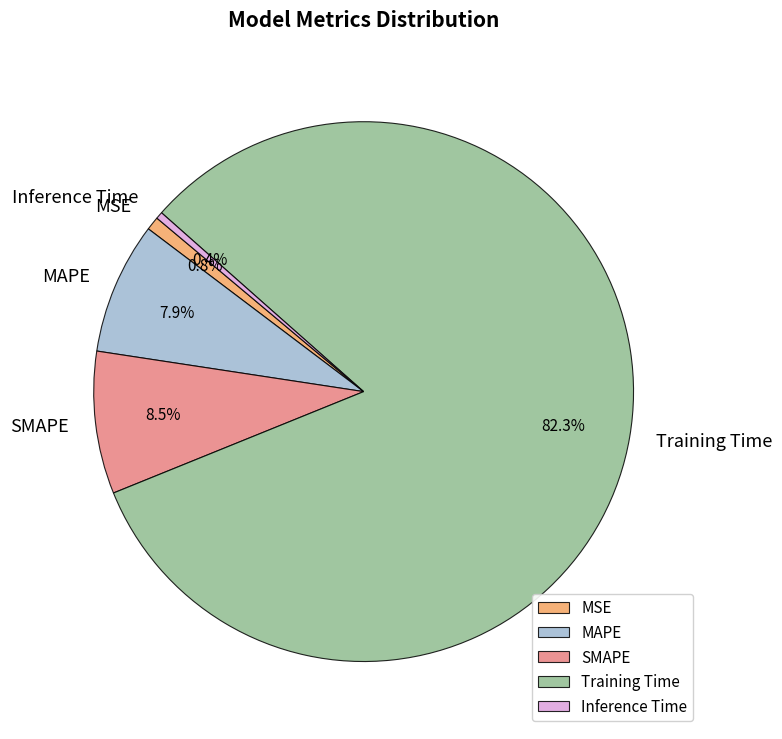

The Training Time slice represents 82% of the pie. True or false?

True